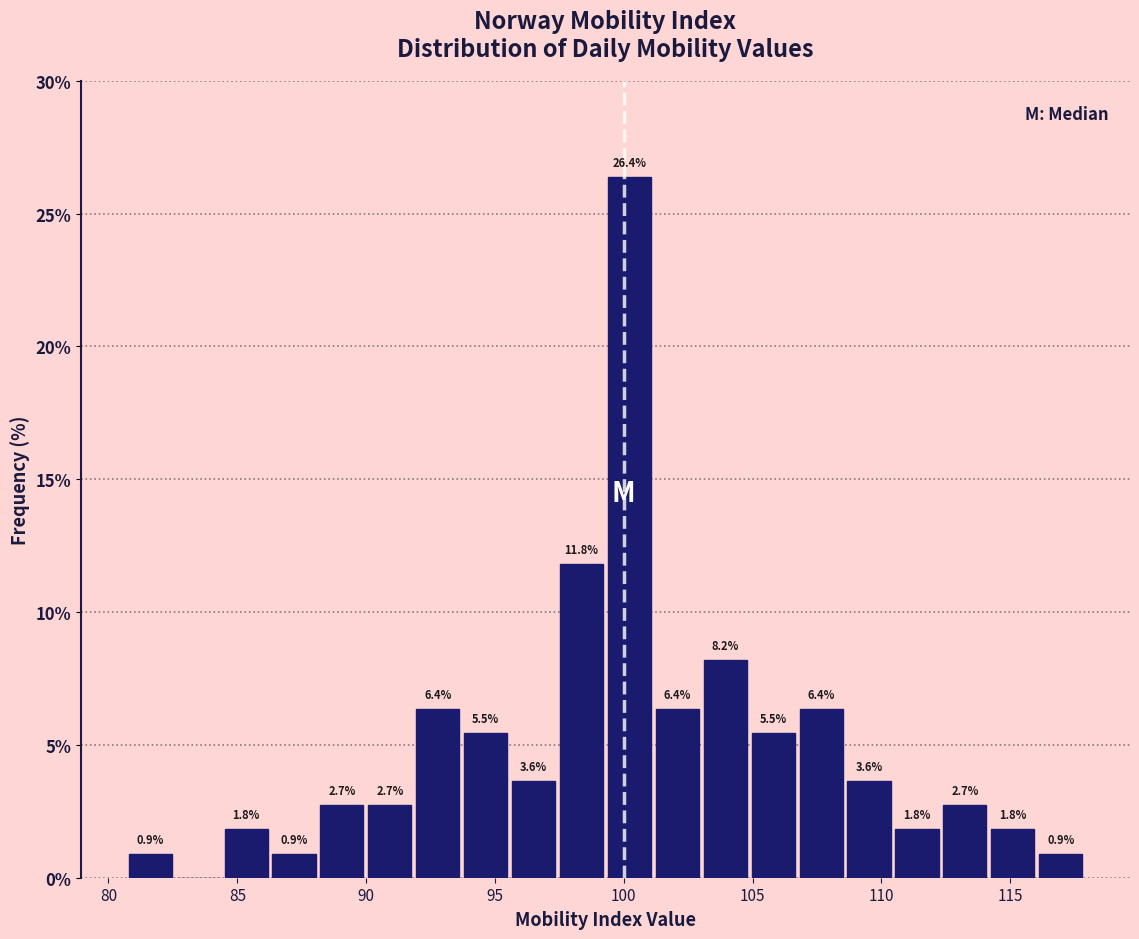

Around what value on the x-axis is the tallest bar? Give the approximate position of its centre, as read against the axis.

100.0